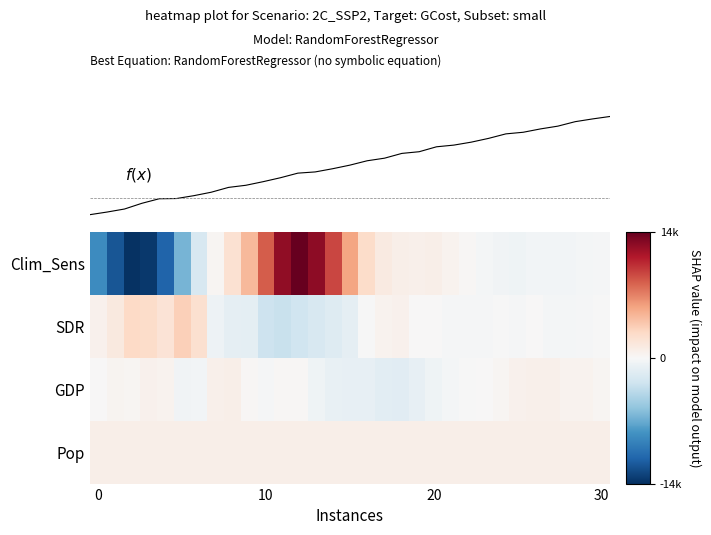

How many data points in GDP are less than 112?

15